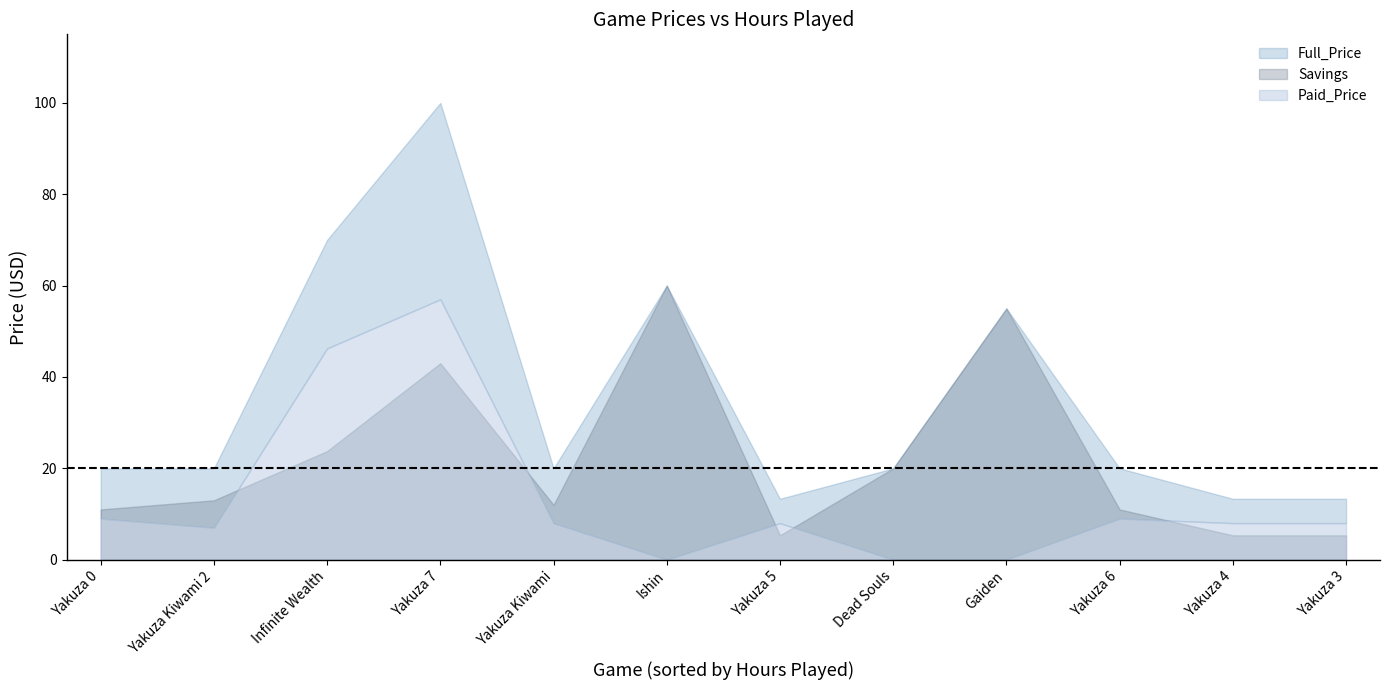

Reading left to right, extract all data points from this chart.

Full_Price: Yakuza 0=20.0	Yakuza Kiwami 2=20.0	Infinite Wealth=70.0	Yakuza 7=100.0	Yakuza Kiwami=20.0	Ishin=60.0	Yakuza 5=13.3	Dead Souls=20.0	Gaiden=55.0	Yakuza 6=20.0	Yakuza 4=13.3	Yakuza 3=13.3
Paid_Price: Yakuza 0=9.0	Yakuza Kiwami 2=7.0	Infinite Wealth=46.2	Yakuza 7=57.0	Yakuza Kiwami=8.0	Ishin=0.0	Yakuza 5=8.0	Dead Souls=0.0	Gaiden=0.0	Yakuza 6=9.0	Yakuza 4=8.0	Yakuza 3=8.0
Savings: Yakuza 0=11.0	Yakuza Kiwami 2=13.0	Infinite Wealth=23.8	Yakuza 7=43.0	Yakuza Kiwami=12.0	Ishin=60.0	Yakuza 5=5.3	Dead Souls=20.0	Gaiden=55.0	Yakuza 6=11.0	Yakuza 4=5.3	Yakuza 3=5.3